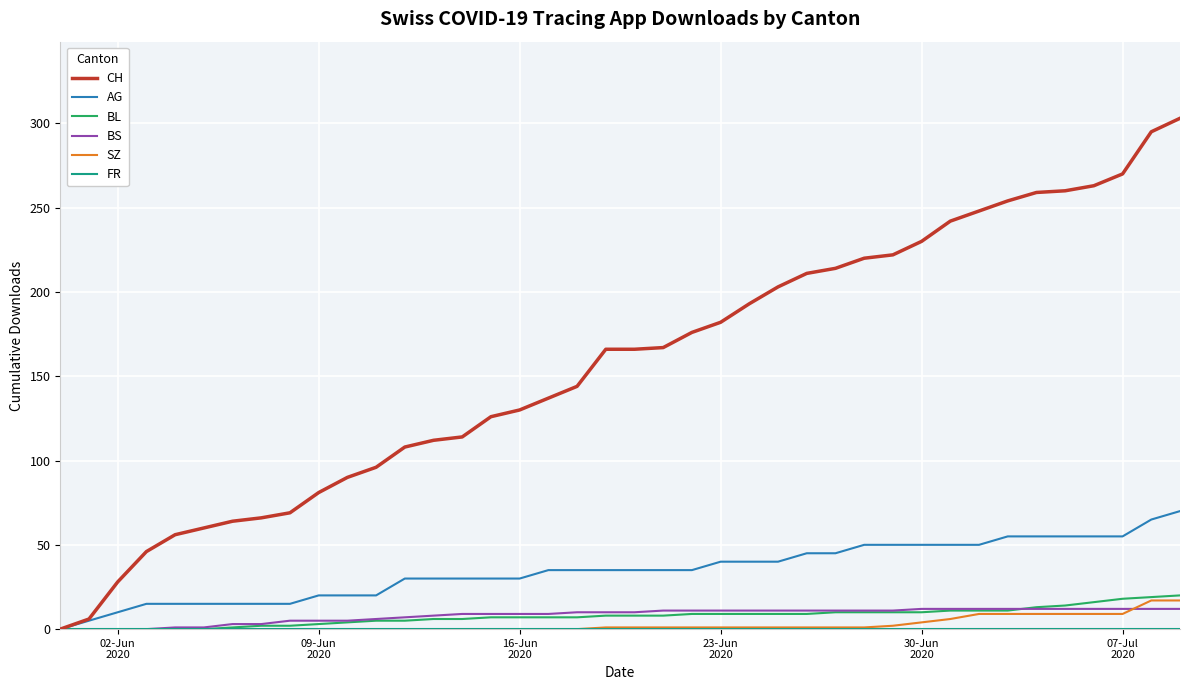

Which series has the widest spread of values?

CH